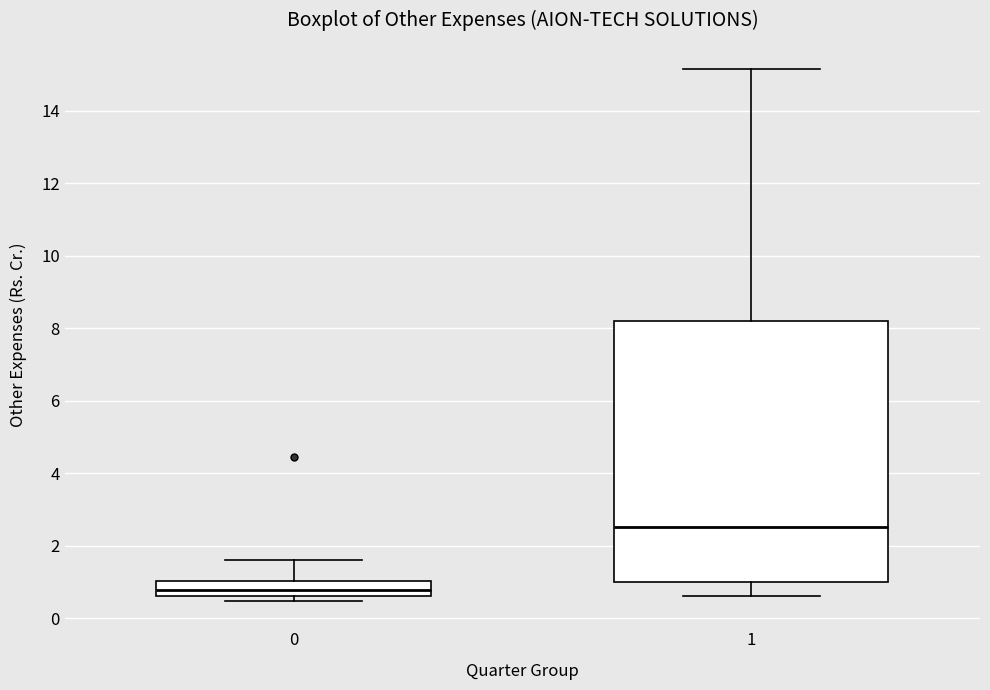

Reading left to right, transcribe this box plot: for each box, give where its median line is, the range the box spans, and where its two whiskers end, as read against the y-axis. The values are not printed on the chart, so give them approximately, as read against the axis.

0: median 0.8, box 0.6 to 1.0, whiskers 0.4 to 1.6
1: median 2.6, box 1.0 to 8.2, whiskers 0.6 to 15.2